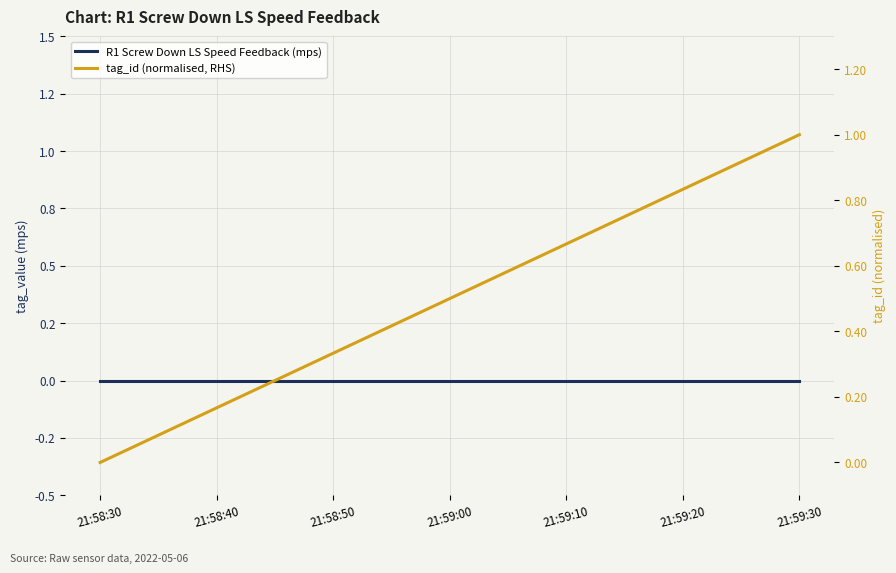

Does the chart display data point markers on the line(s)?

No